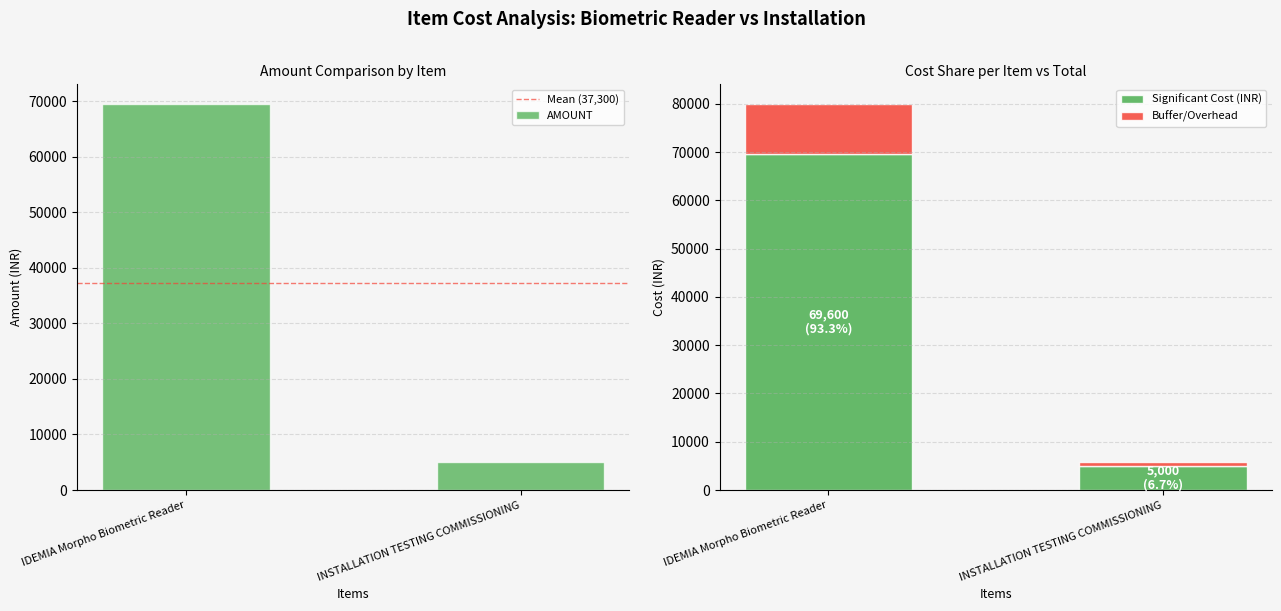

True or false: Buffer/Overhead has a value of 750 at INSTALLATION TESTING COMMISSIONING.

True